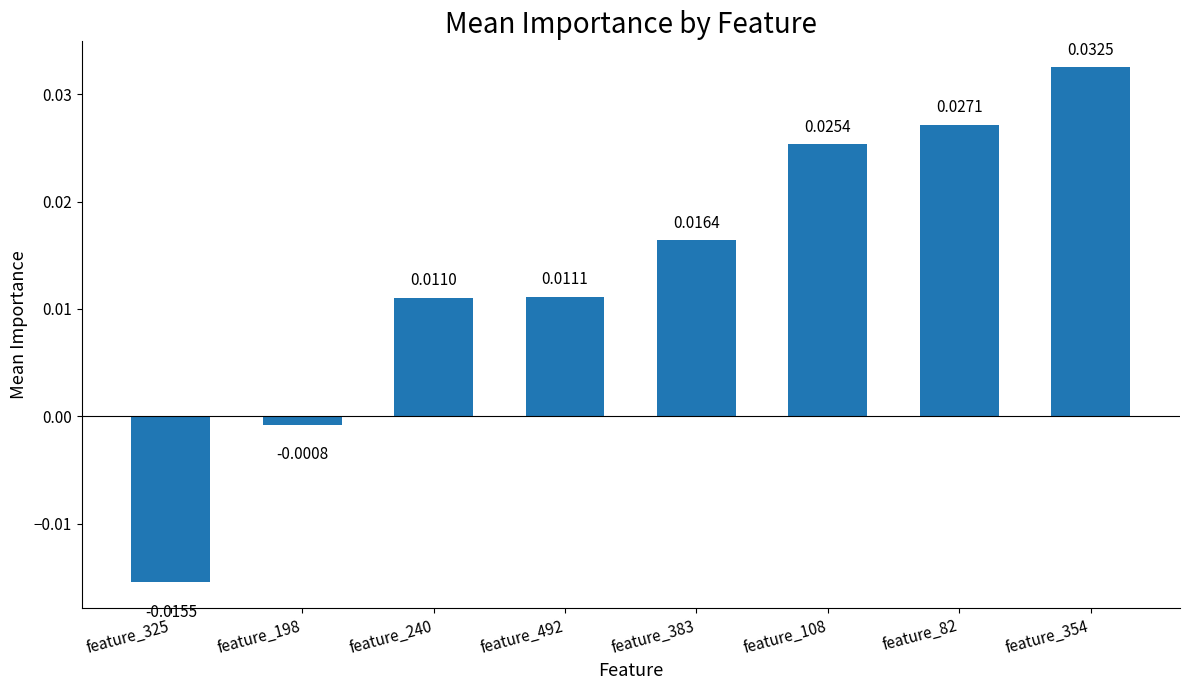

At which category does the chart reach its minimum across all series?

feature_325